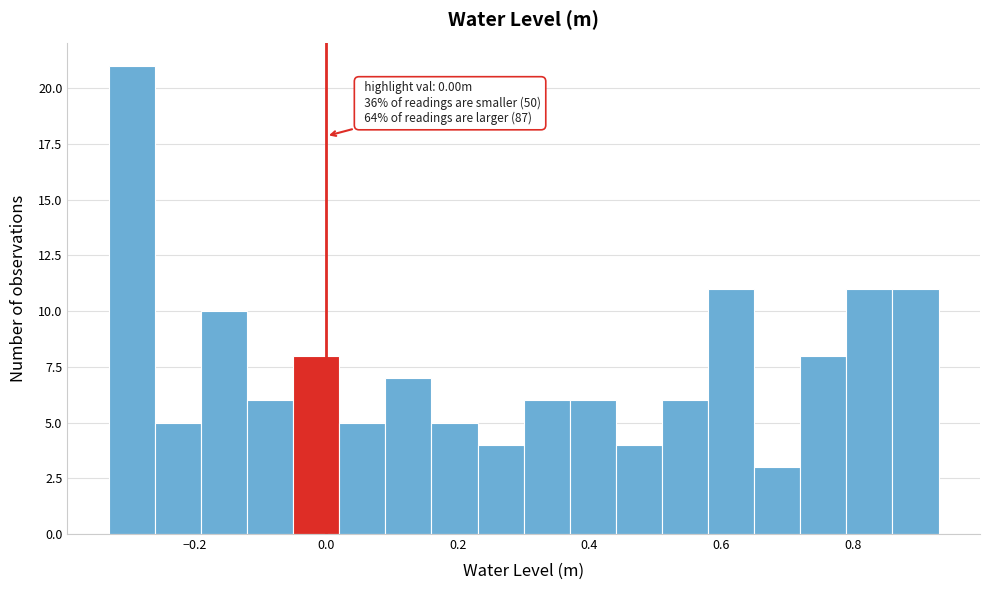

Read against the x-axis, roughly where is the centre of the tallest bar?

-0.30